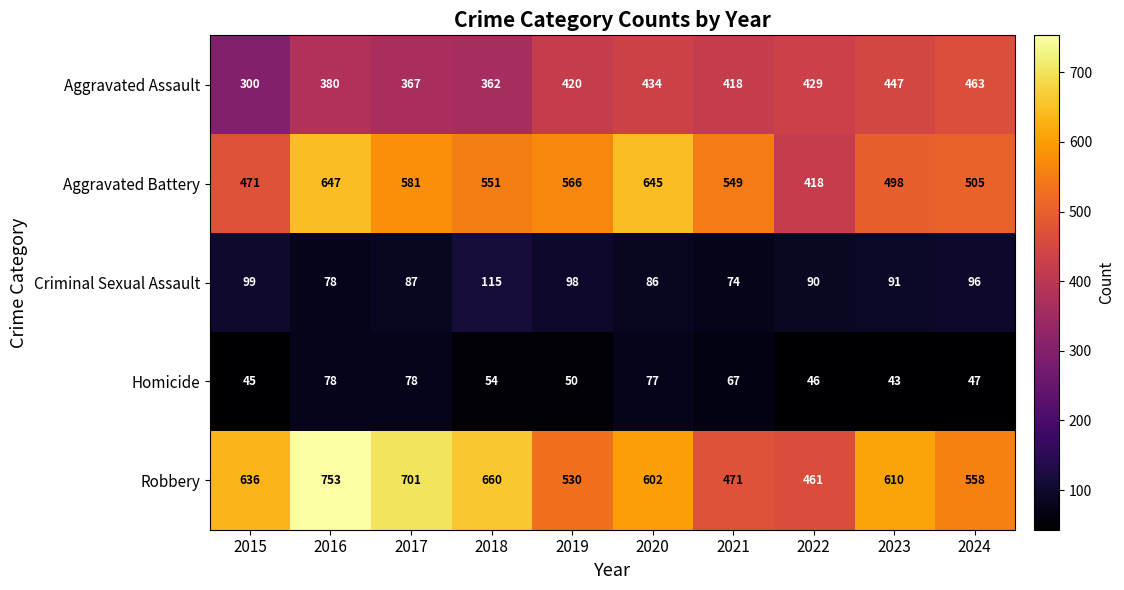

Rank the series by their maximum value, from lowest to highest.

Homicide, Criminal Sexual Assault, Aggravated Assault, Aggravated Battery, Robbery